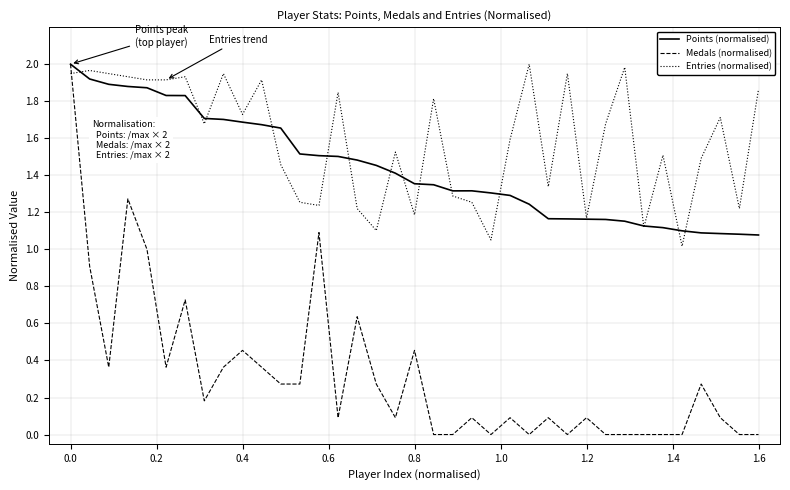

Which series ends up on top after the final intersection of Entries (normalised) and Medals (normalised)?

Entries (normalised)